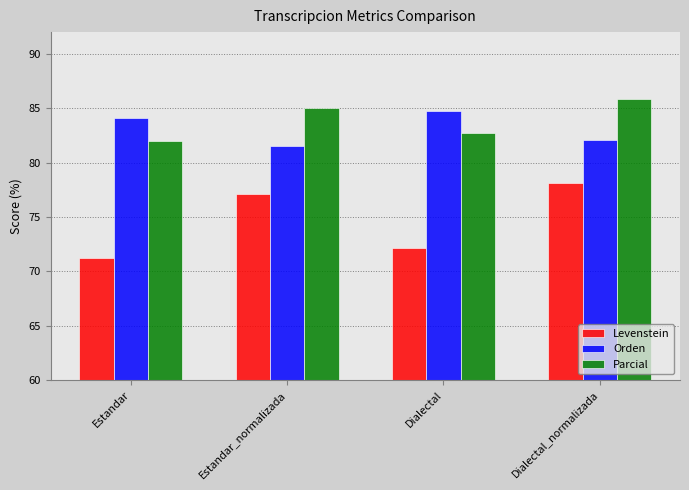

List the labels in order of Levenstein value, smallest first.

Estandar, Dialectal, Estandar_normalizada, Dialectal_normalizada